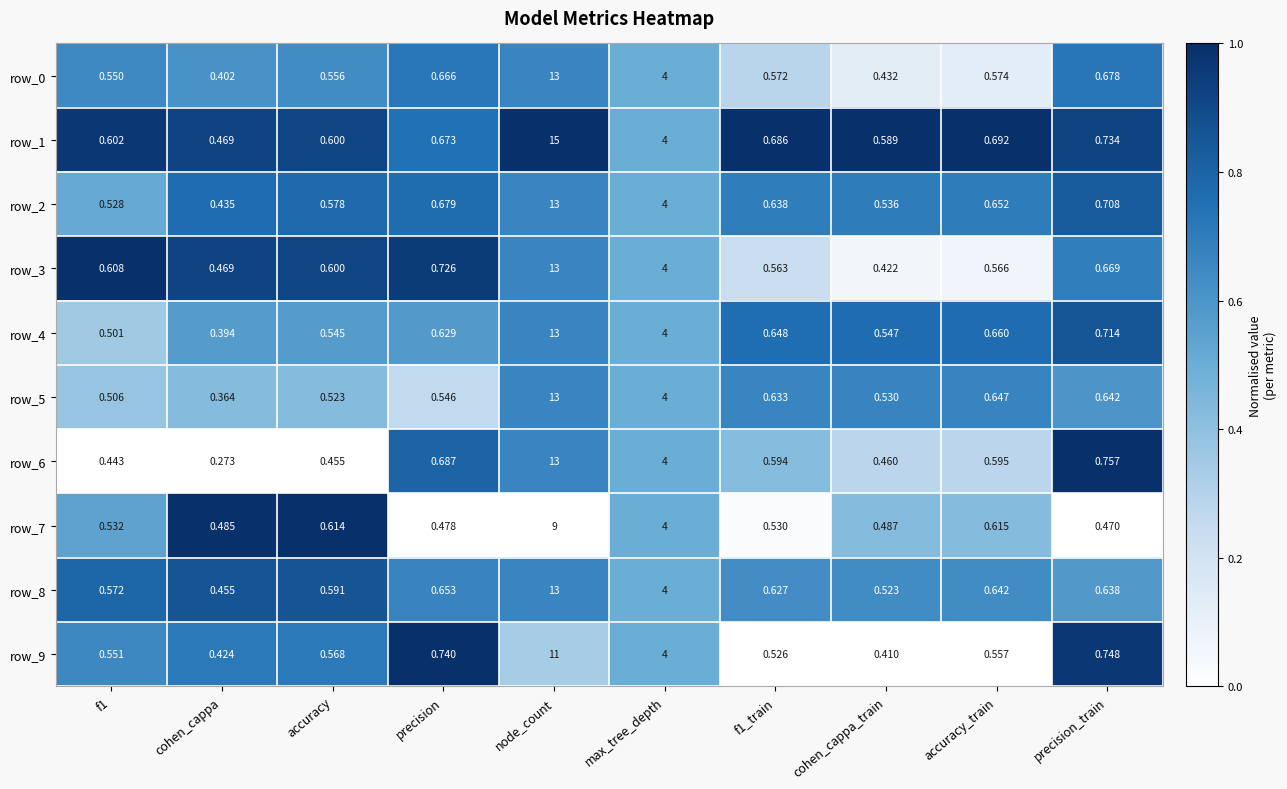

What is the difference between the highest and lowest values at cohen_cappa_train?

0.2